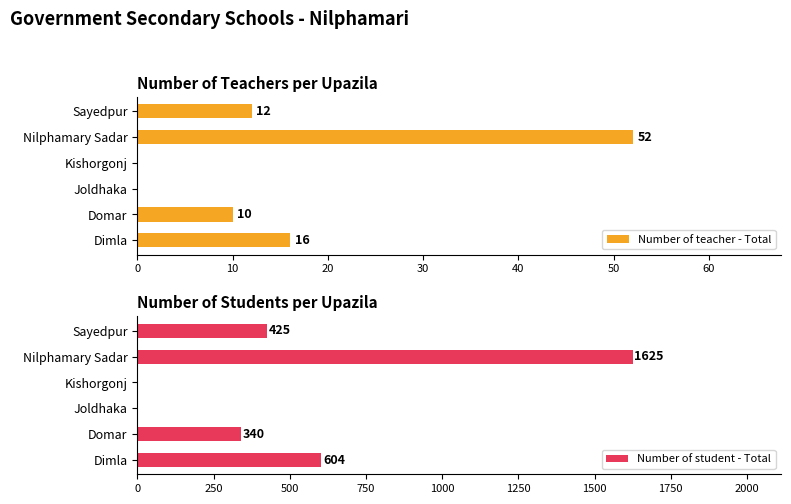

What are all the series names shown in the legend?

Number of teacher - Total, Number of student - Total